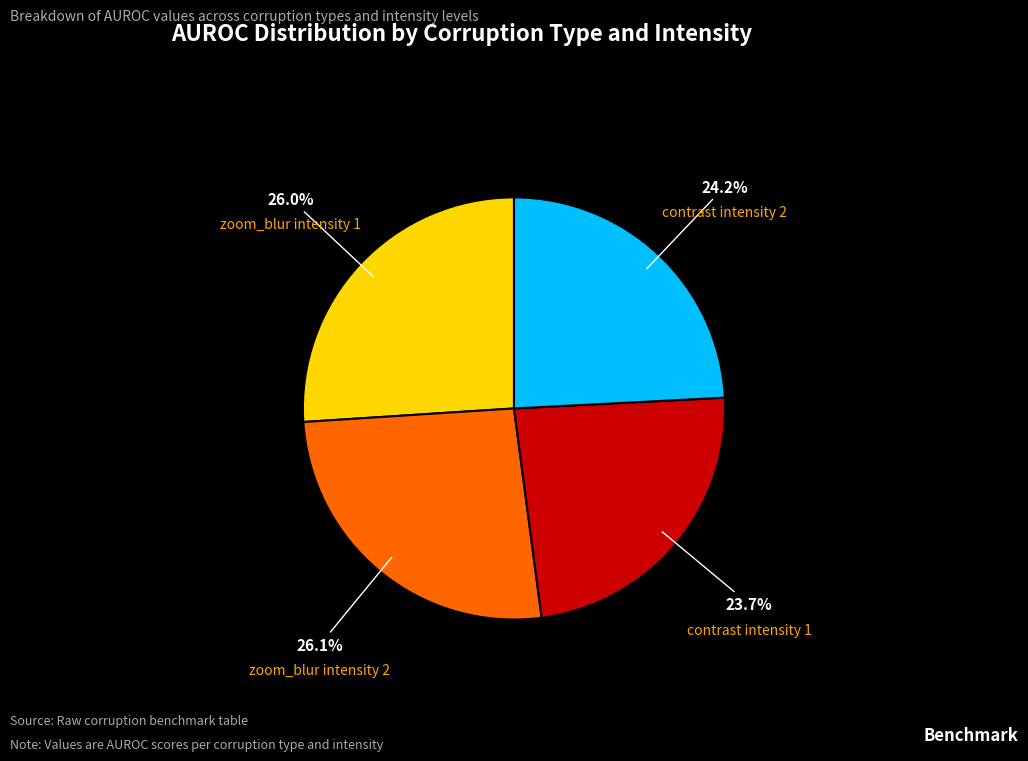

Does zoom_blur intensity 2 represent more than half of the total?

No